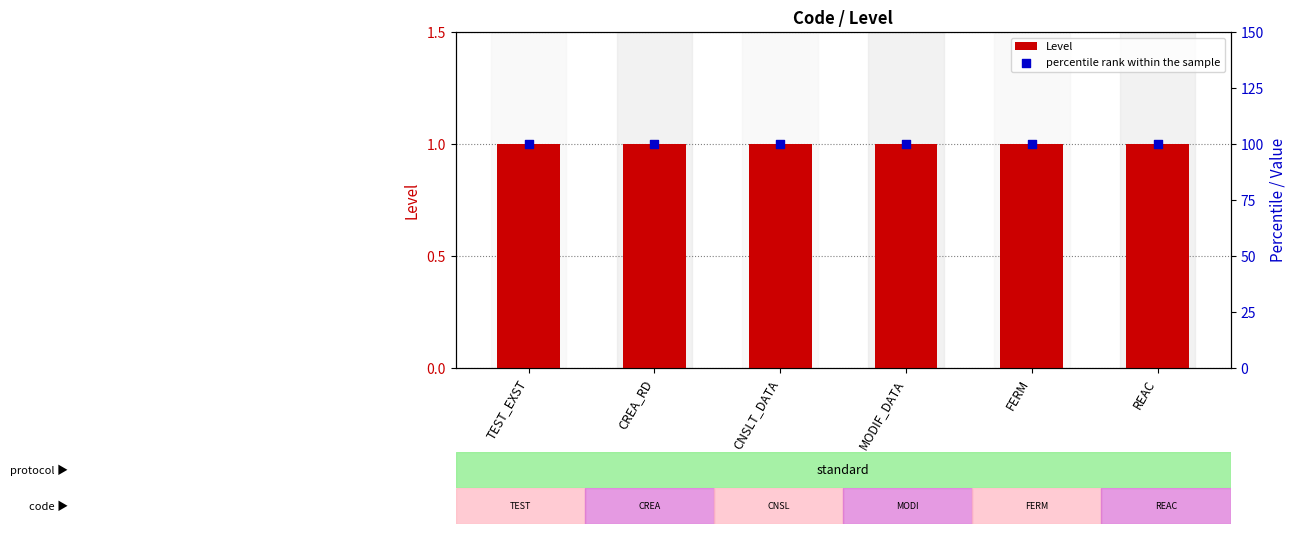

At which category is the sum across all series the highest?

TEST_EXST